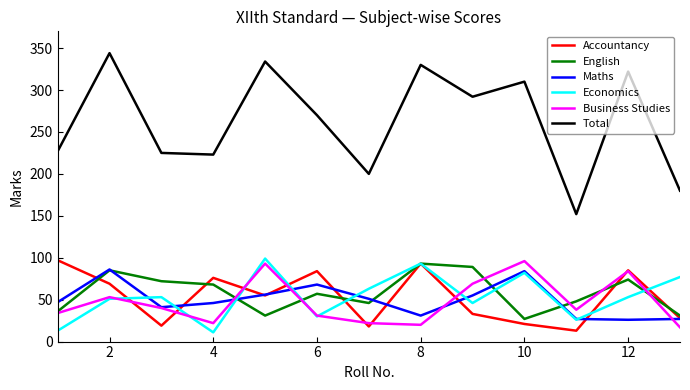

True or false: Maths and Total cross at least once.

False